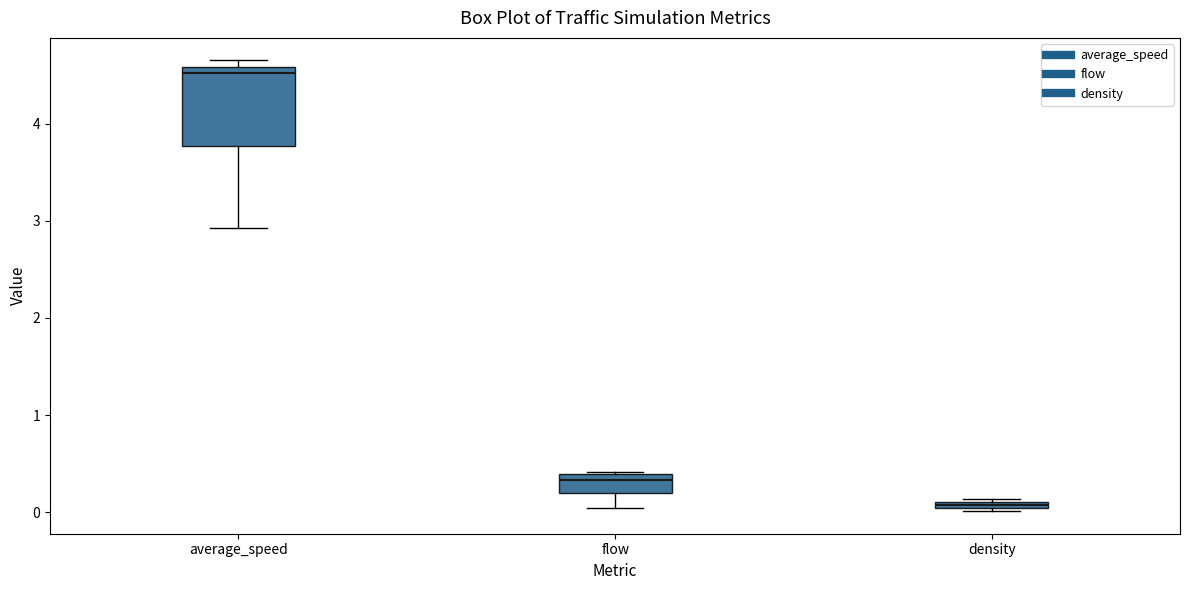

Comparing the boxes themselves (not the whiskers), which one is the tallest?

average_speed